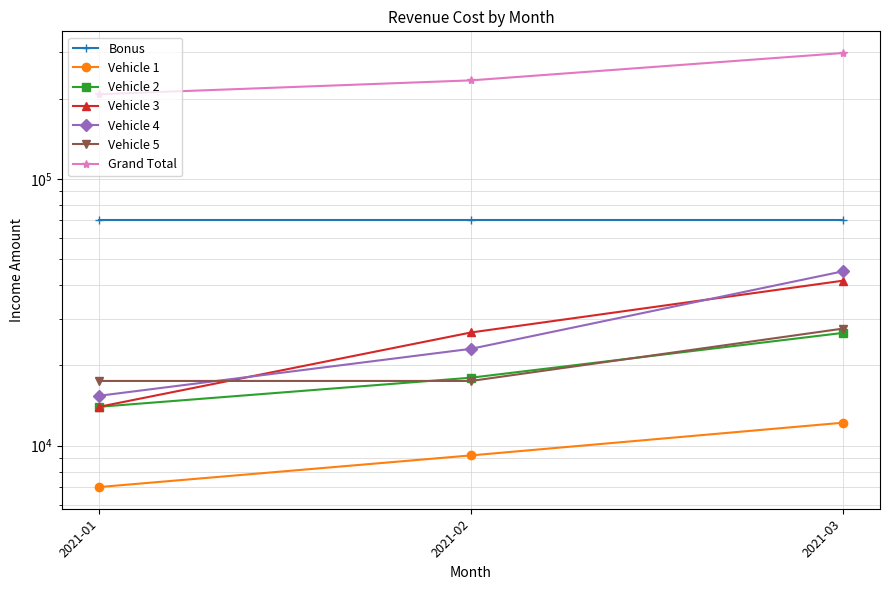

What is the sum of all Vehicle 5 values?

62500